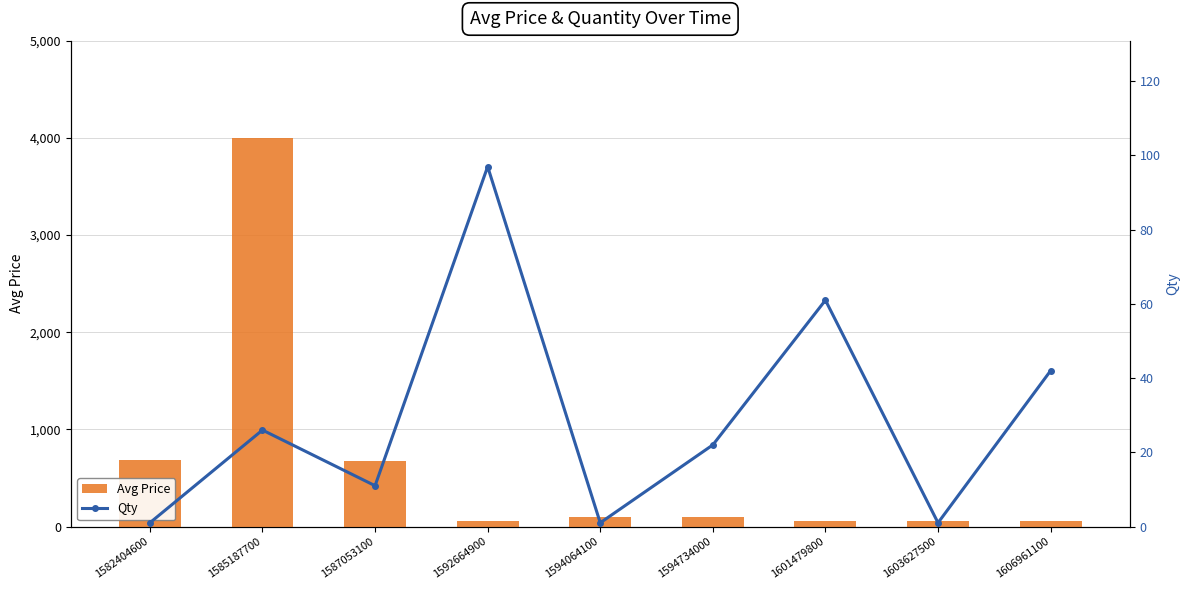

Which category has the highest value in the Avg Price series?

1585187700